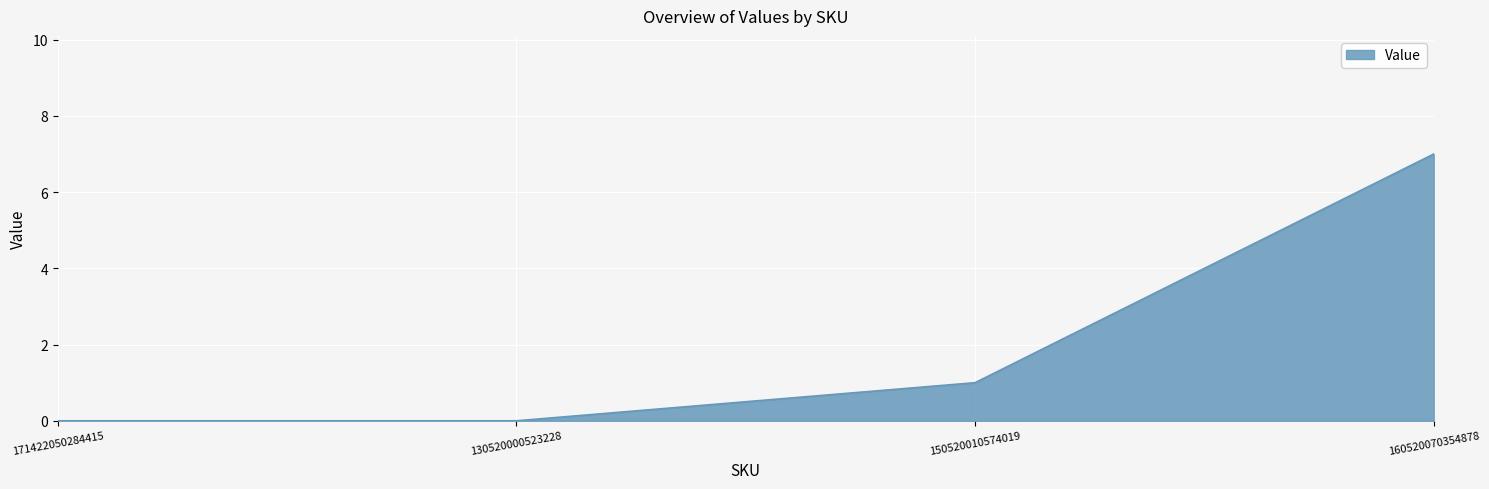

Count the number of categories in the chart.

4